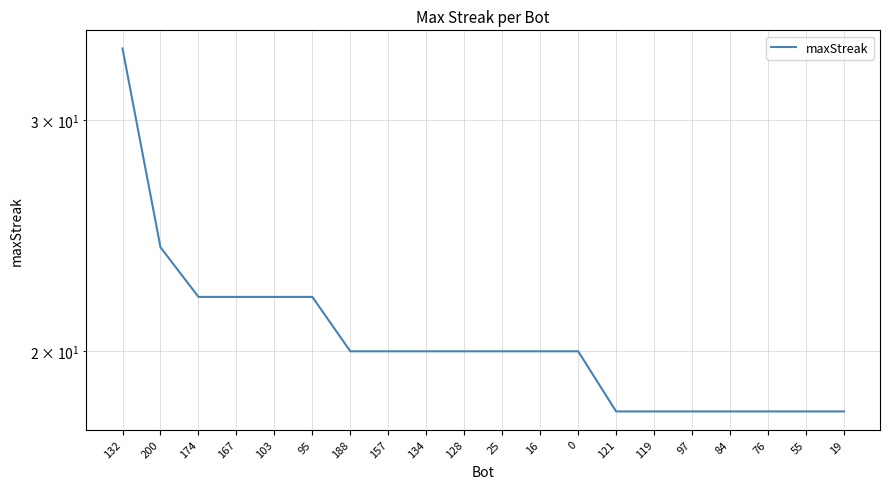

True or false: the data has more than 0 interior local peaks.

False